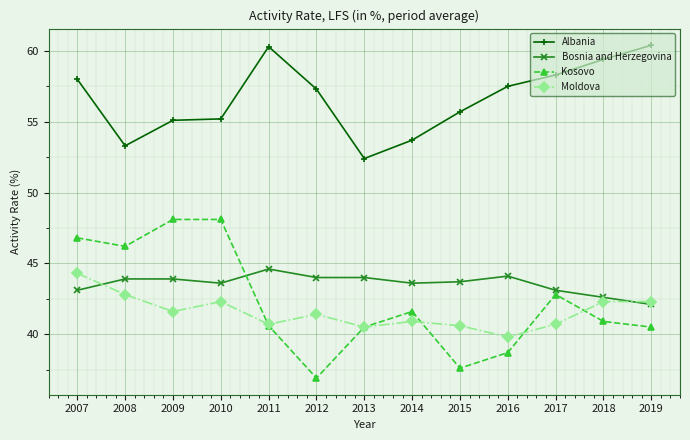

What is the minimum value shown in the chart?

36.9